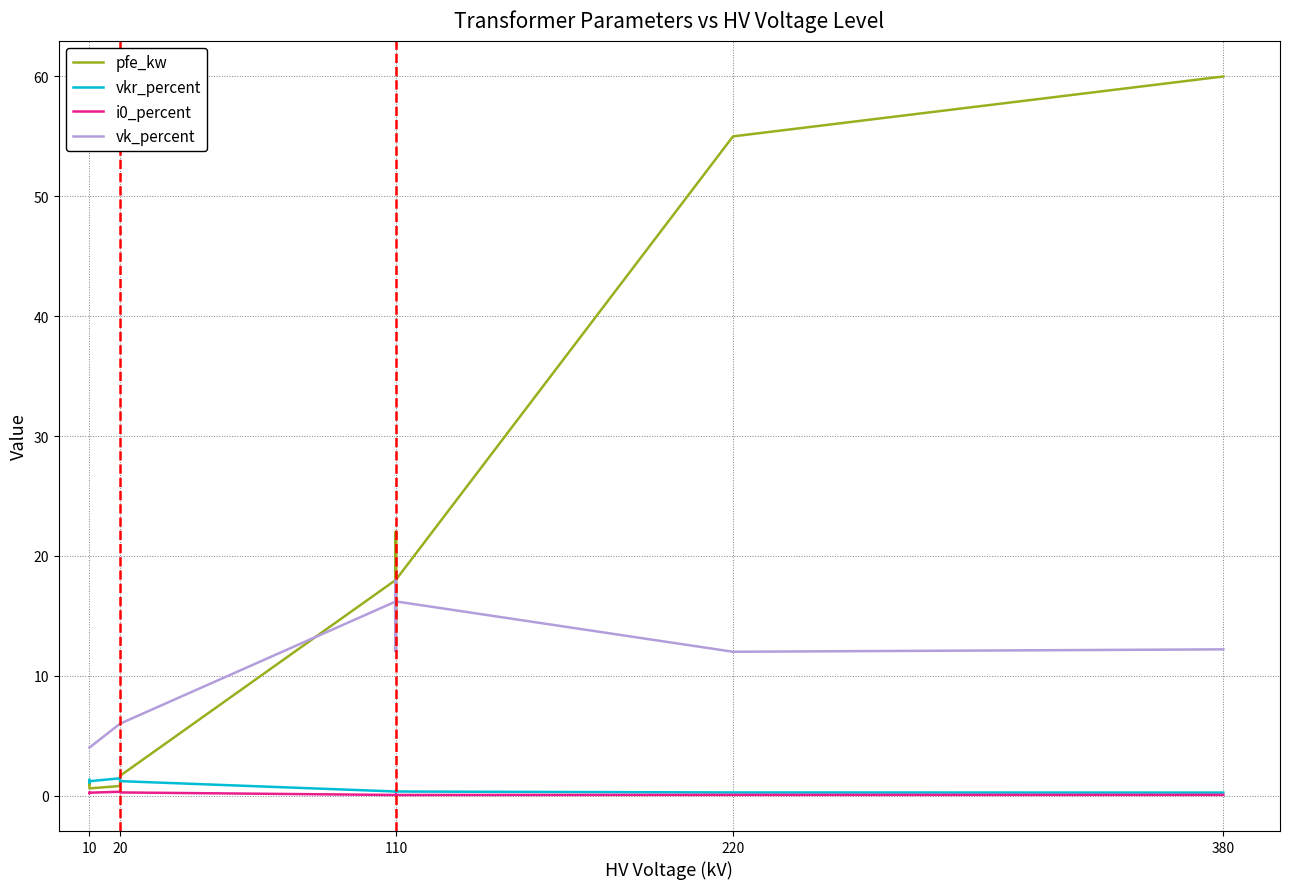

Between 220 and 110, which is larger?

220